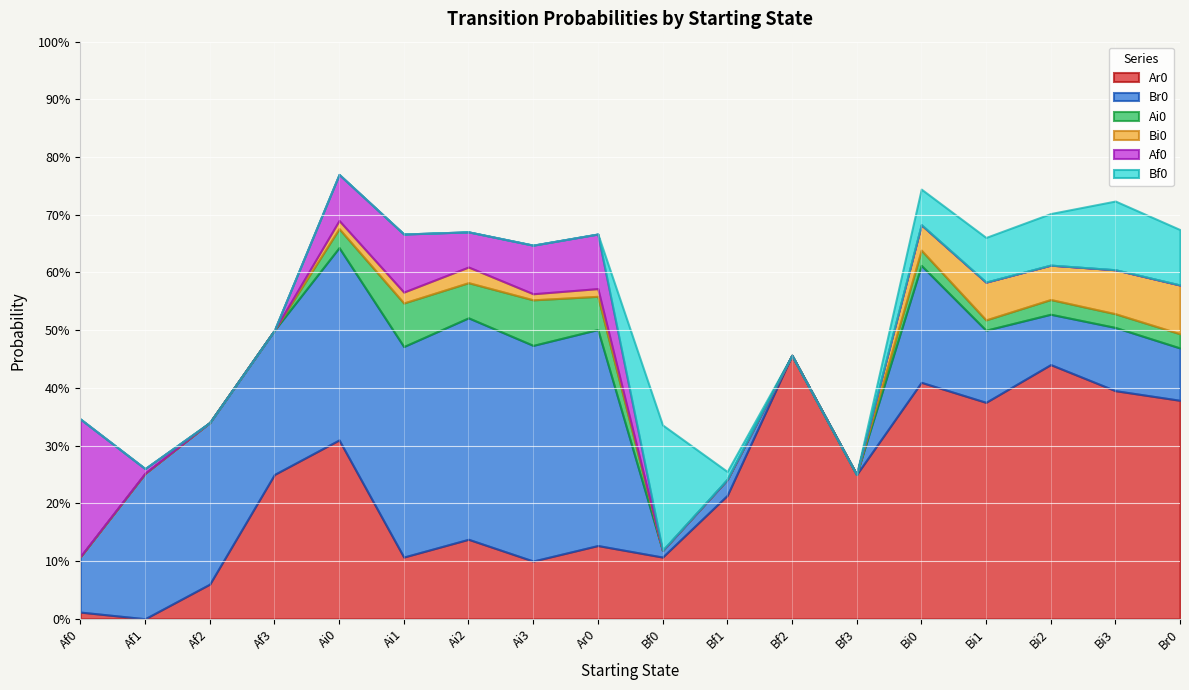

Rank the categories by Af0 value from lowest to highest.

Af2, Af3, Bf0, Bf1, Bf2, Bf3, Bi0, Bi1, Bi2, Bi3, Br0, Af1, Ai2, Ai0, Ai3, Ar0, Ai1, Af0